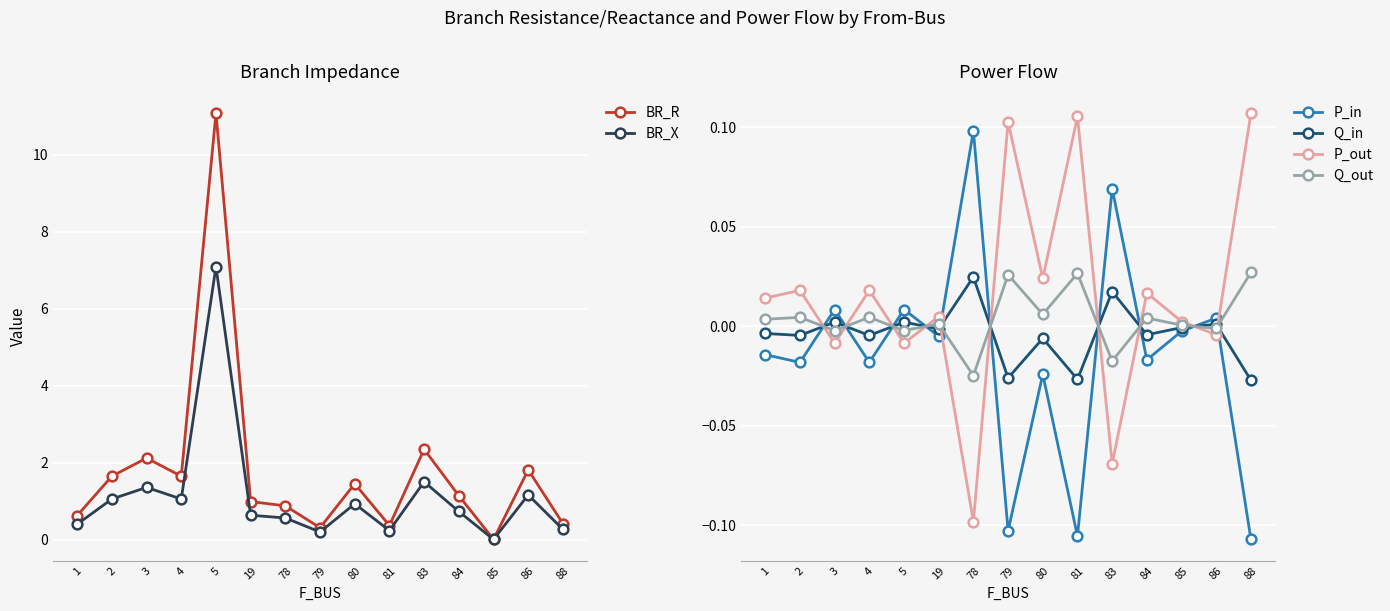

Which series has the largest total across all categories?

BR_R